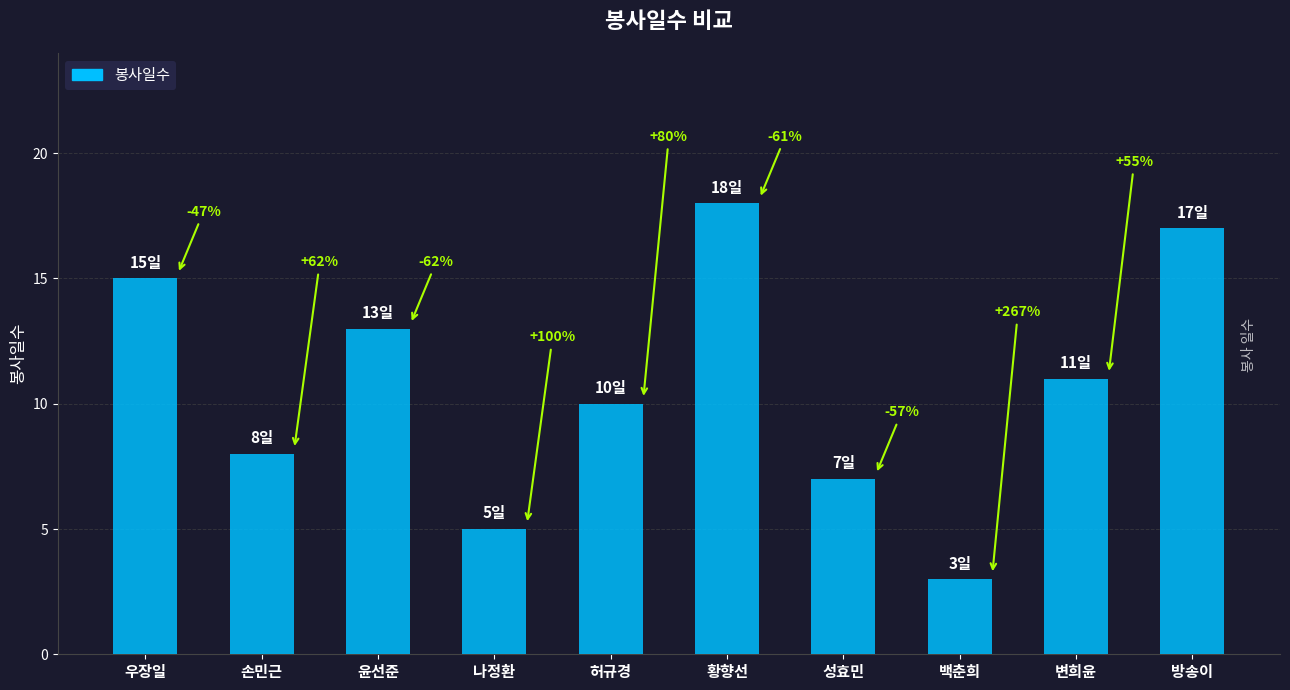

How many bars are there in total?

10